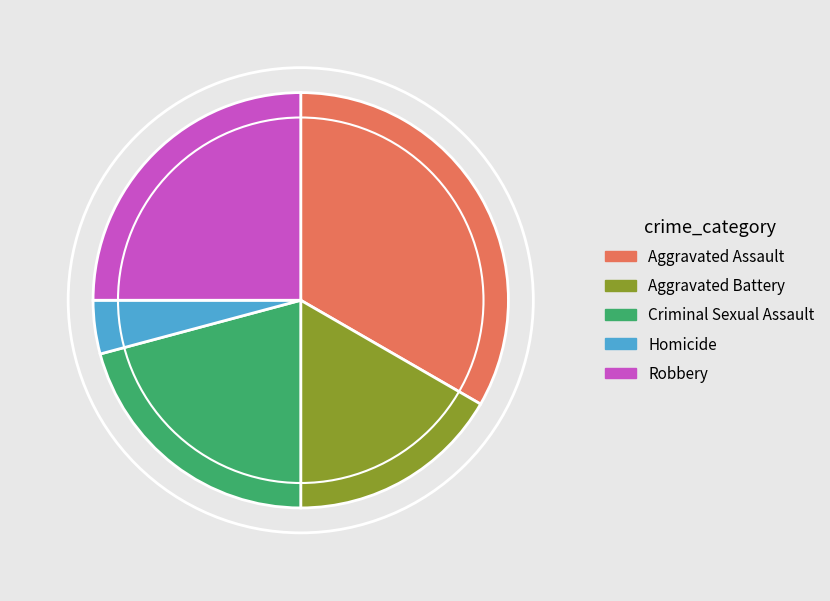

Is the sum of Aggravated Assault and Criminal Sexual Assault greater than half?

Yes